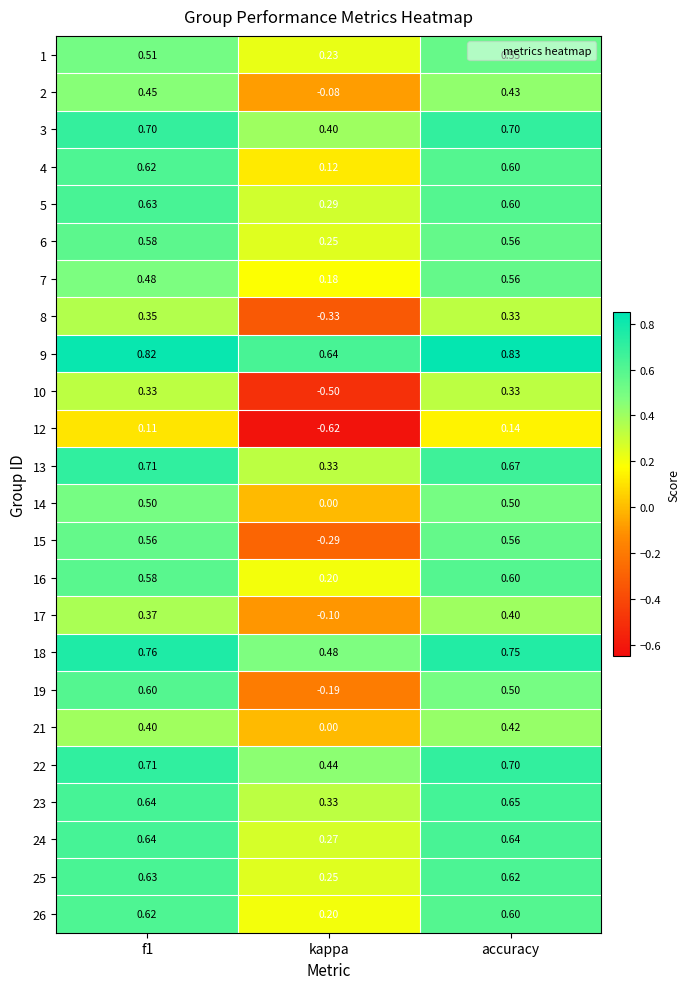

Is the value of 13 at kappa greater than the value of 15 at f1?

No